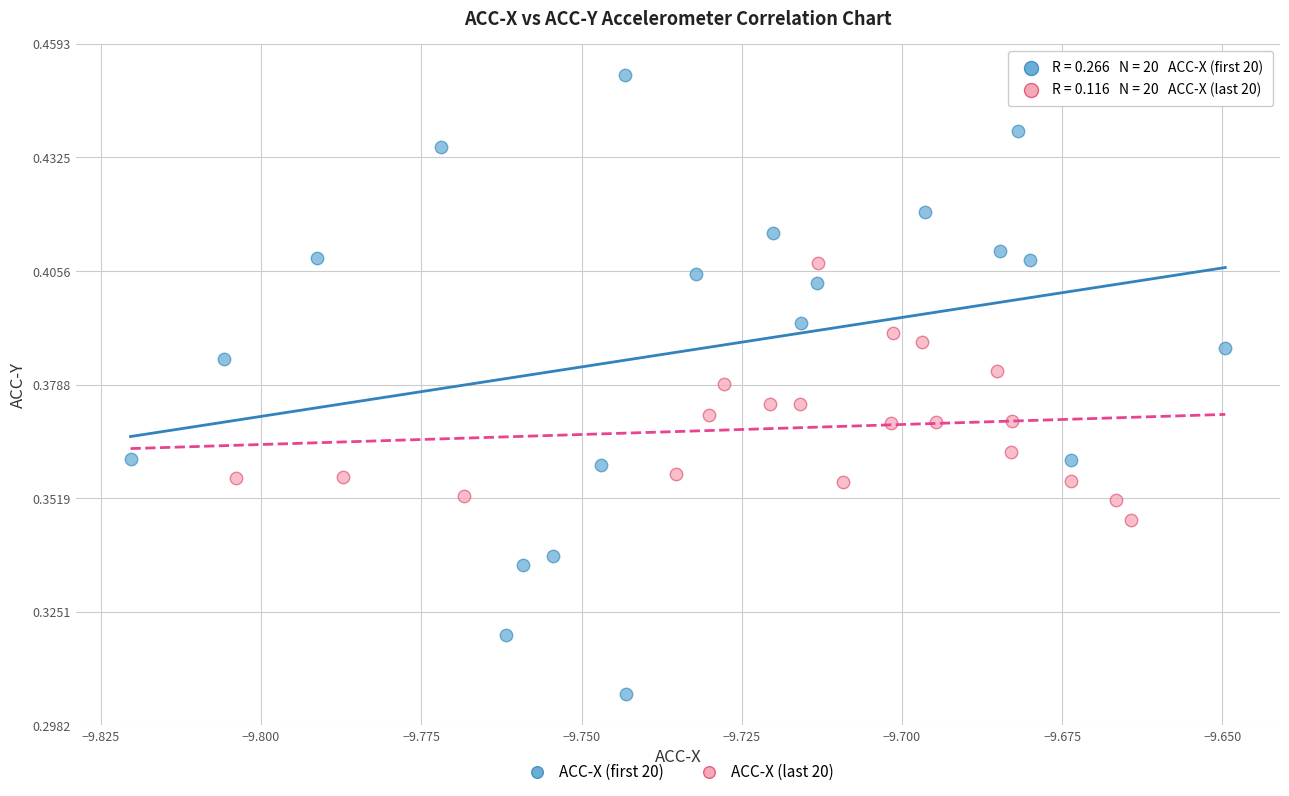

Which series has the widest spread of Y values?

ACC-X (first 20)